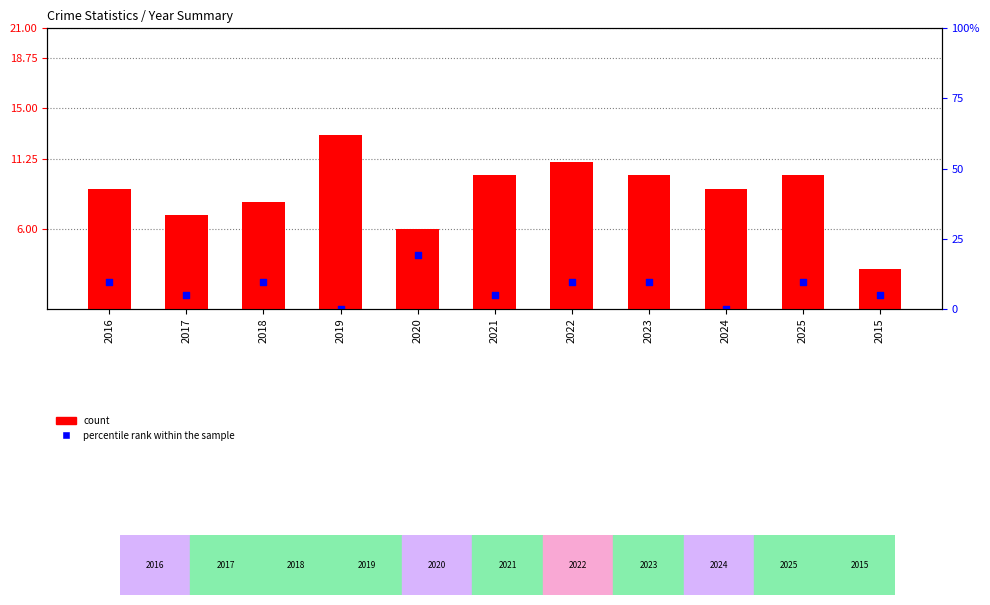

Is the value of Aggravated Assault at 2022 greater than the value of Robbery count at 2024?

No